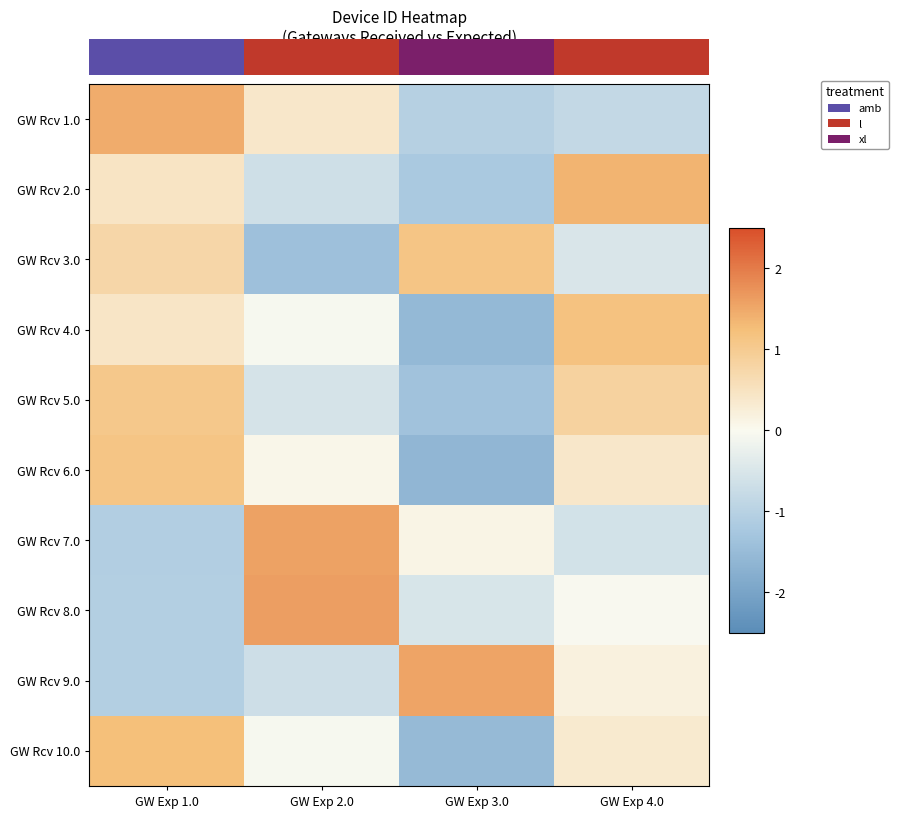

What is the greatest value displayed?

2.0